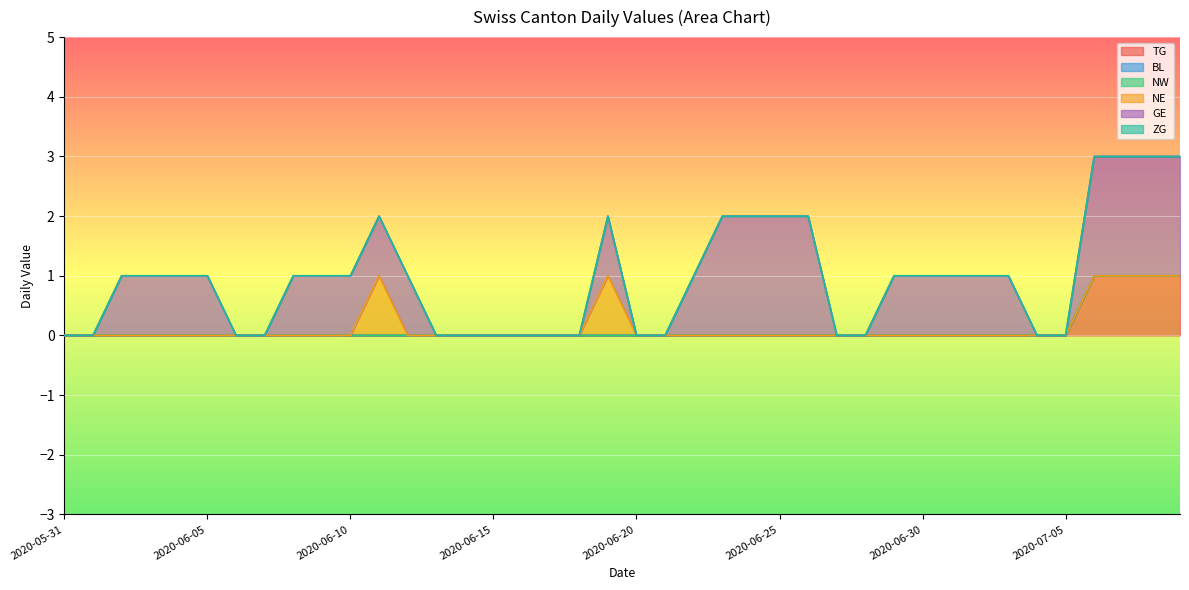

At which label does NE reach its peak?

2020-06-11